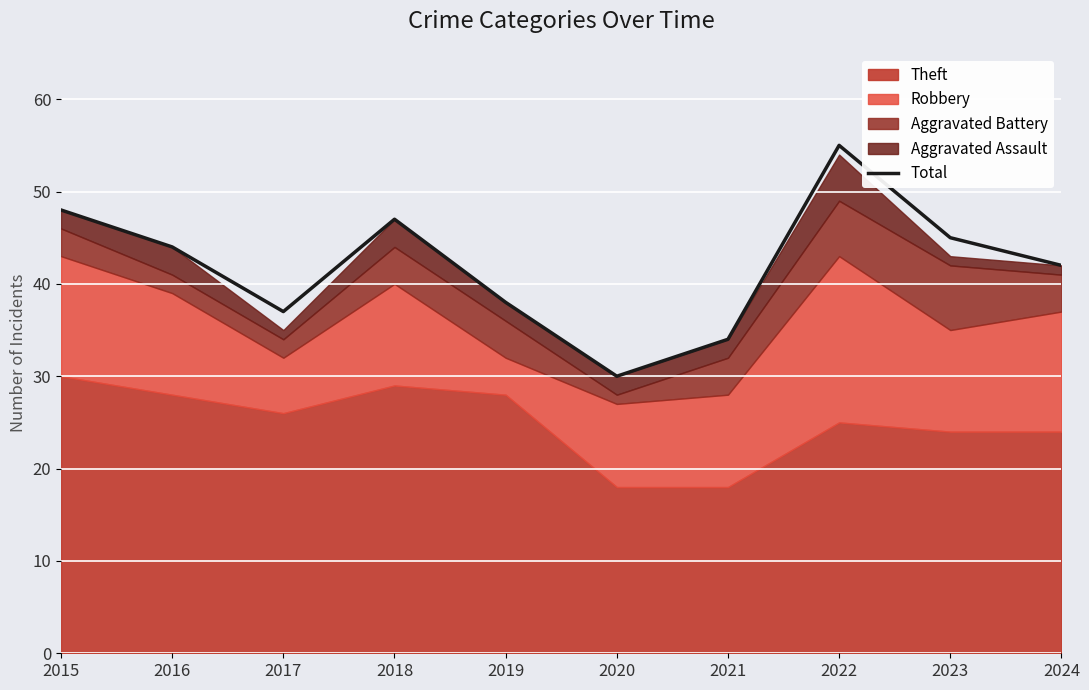

List the labels in order of value, largest first.

2022, 2015, 2018, 2023, 2016, 2024, 2019, 2017, 2021, 2020